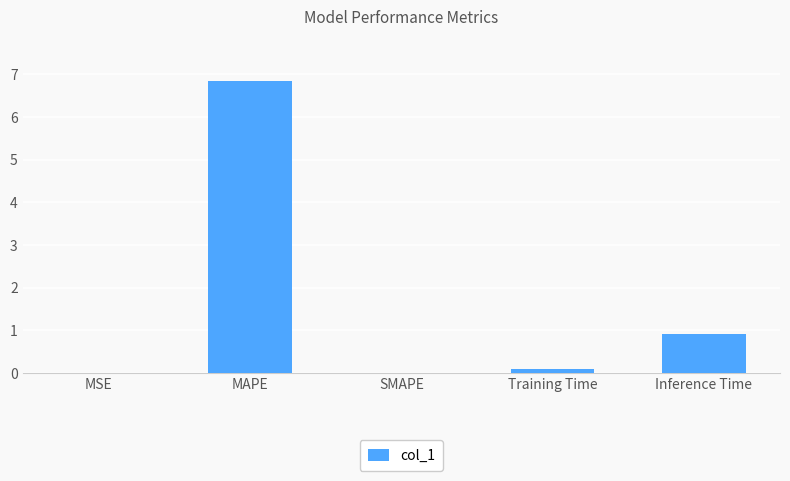

Is it true that the value at Inference Time is 0.9?

True